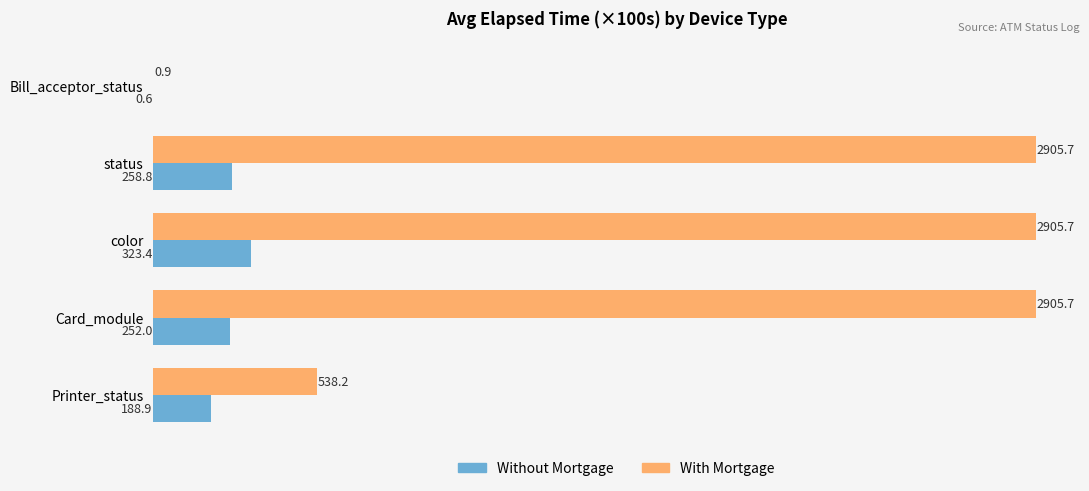

At which label is Without Mortgage closest to 162?

Printer_status